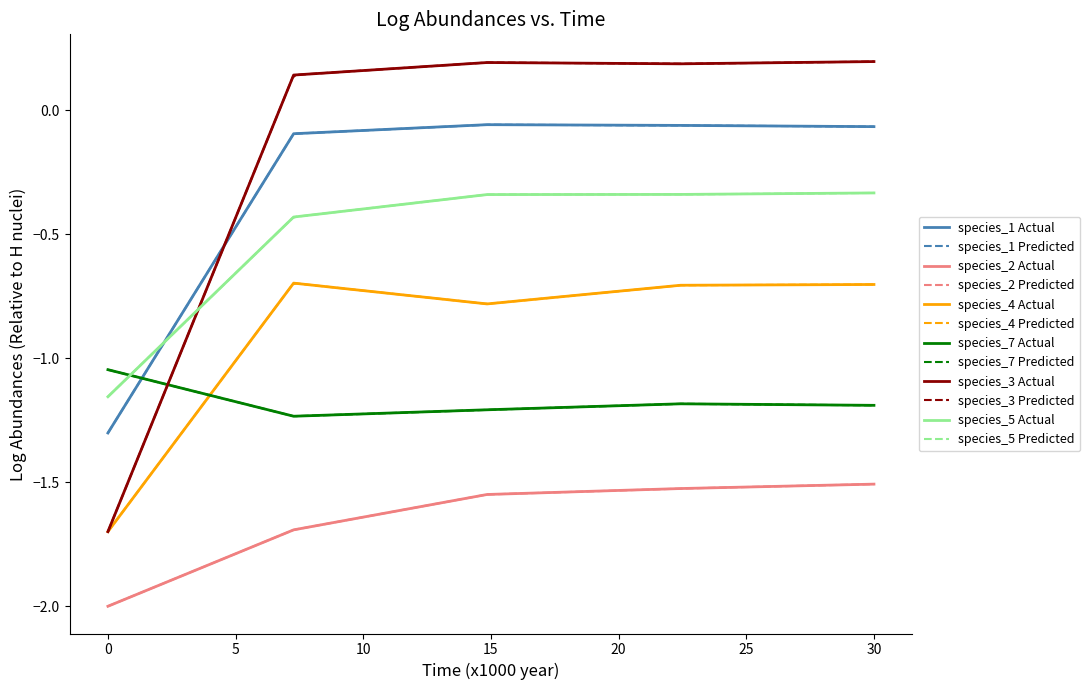

What is the value of the species_3 point at the 5th from the left?

0.2